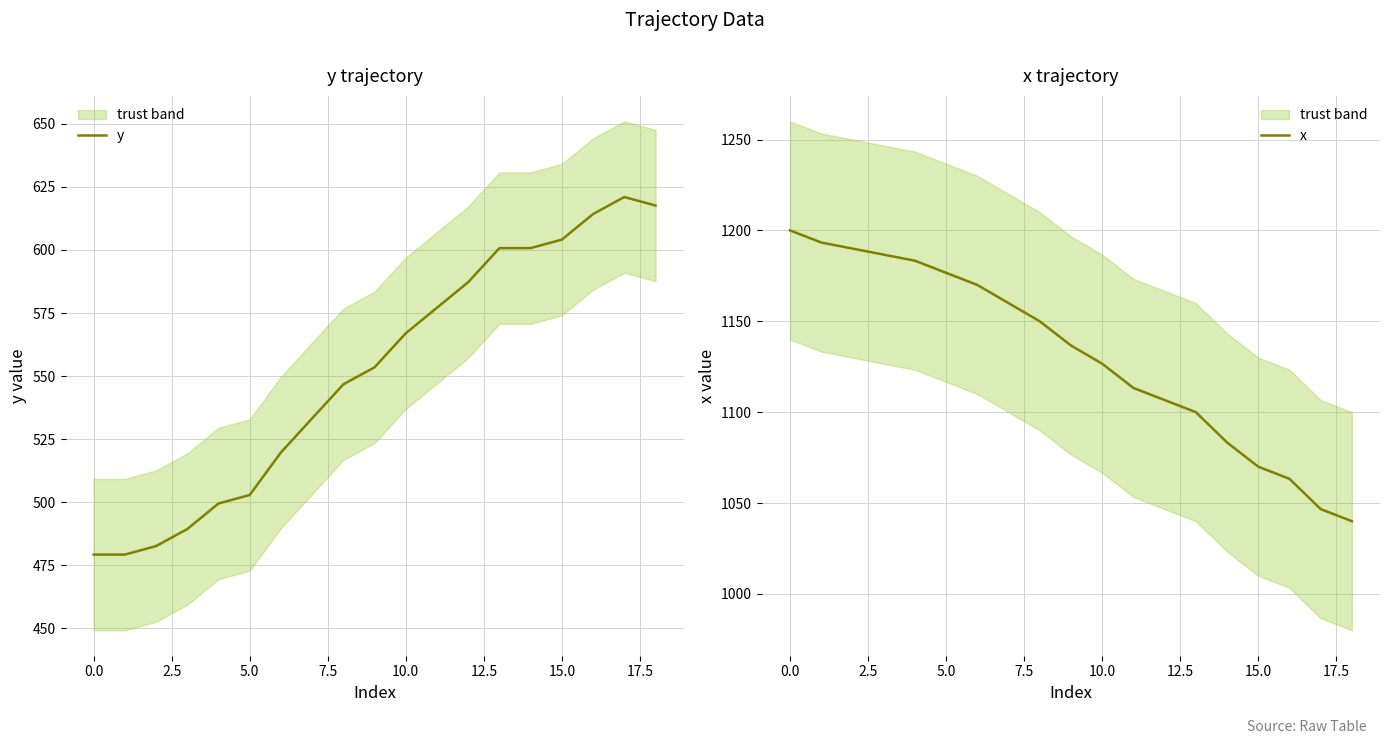

What is the spread (max minus min) of values at 16?

449.1